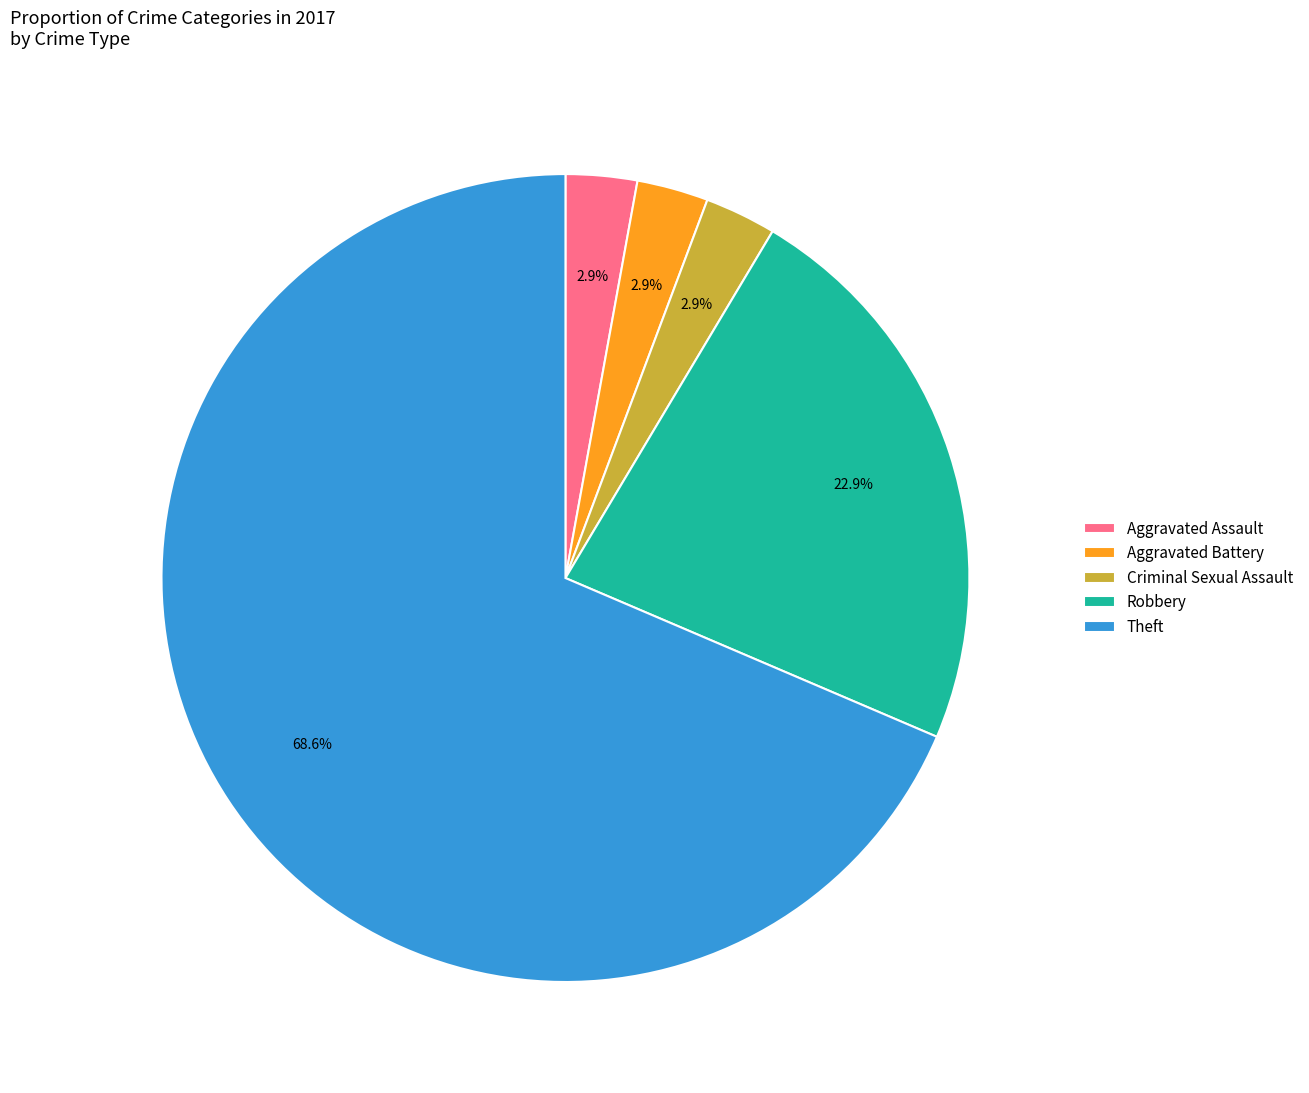

Is the sum of Aggravated Battery and Theft greater than half?

Yes